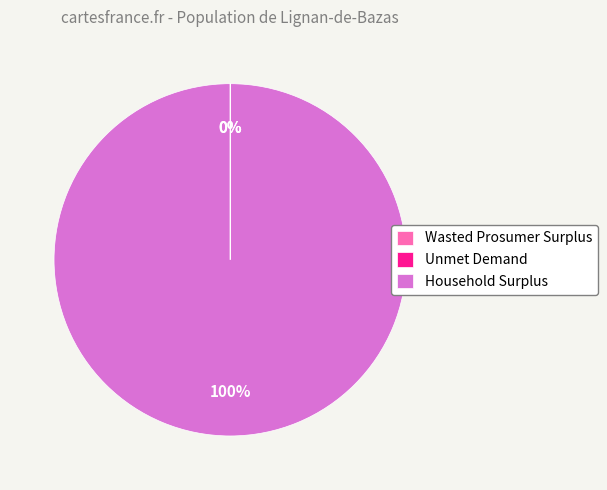

Is it true that Household Surplus is 100% of the pie?

True